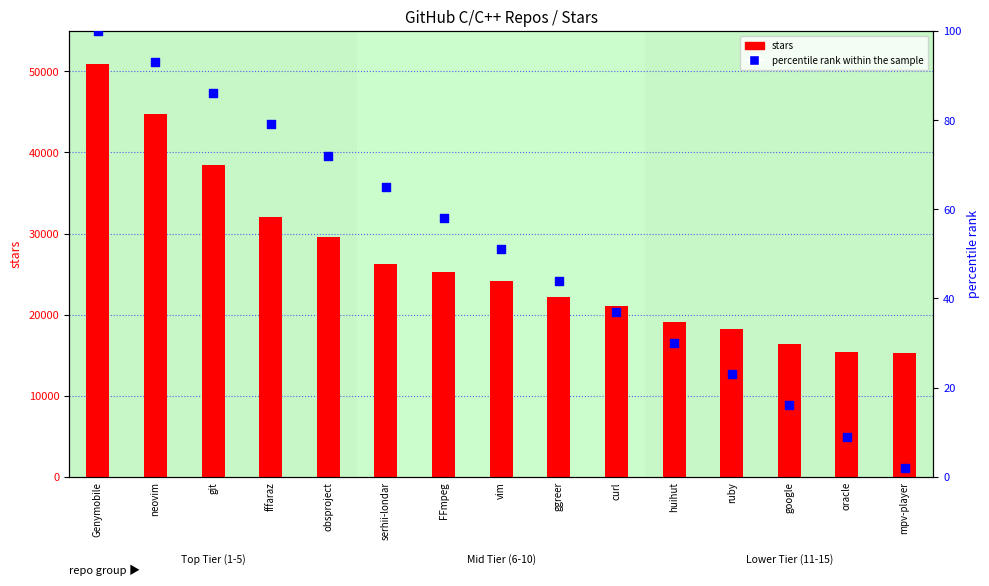

Which series reaches the maximum Y coordinate?

stars